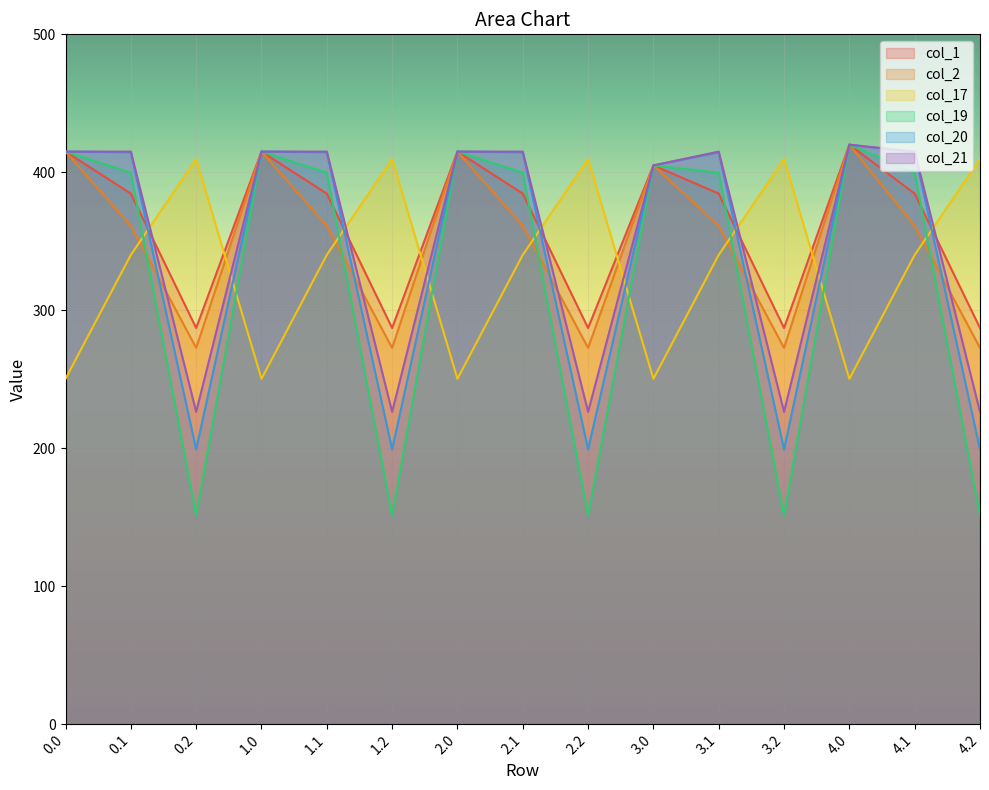

What is the sum of all col_2 values?

5239.1